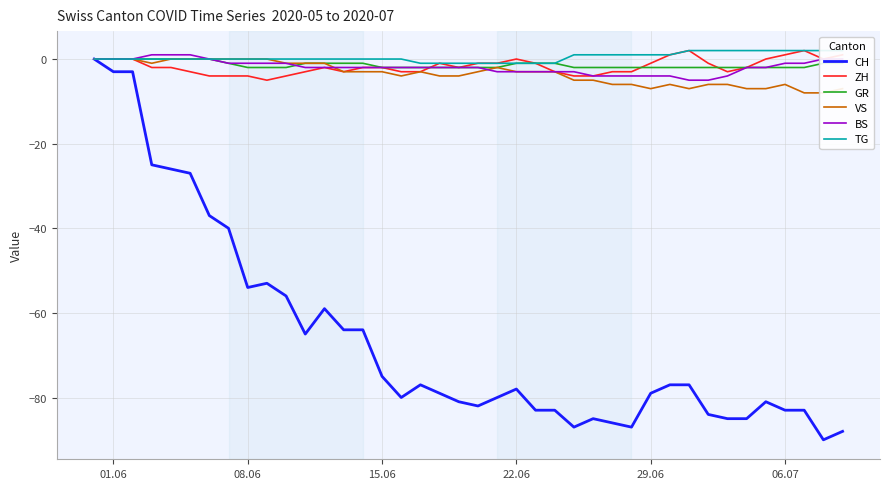

What is the lowest value of the CH series?

-90